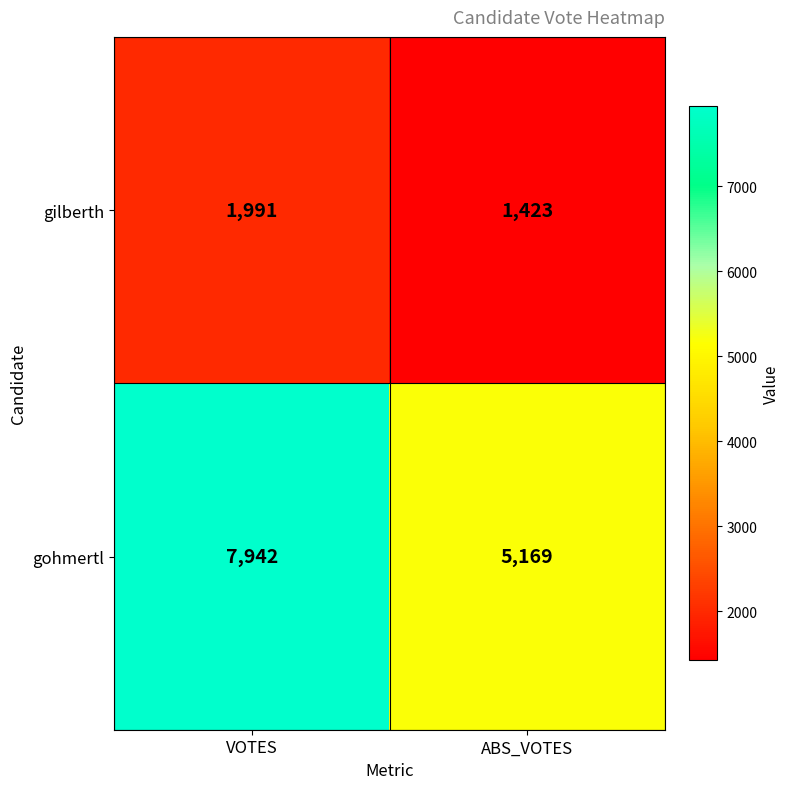

What is the average value of the gilberth series?

1707